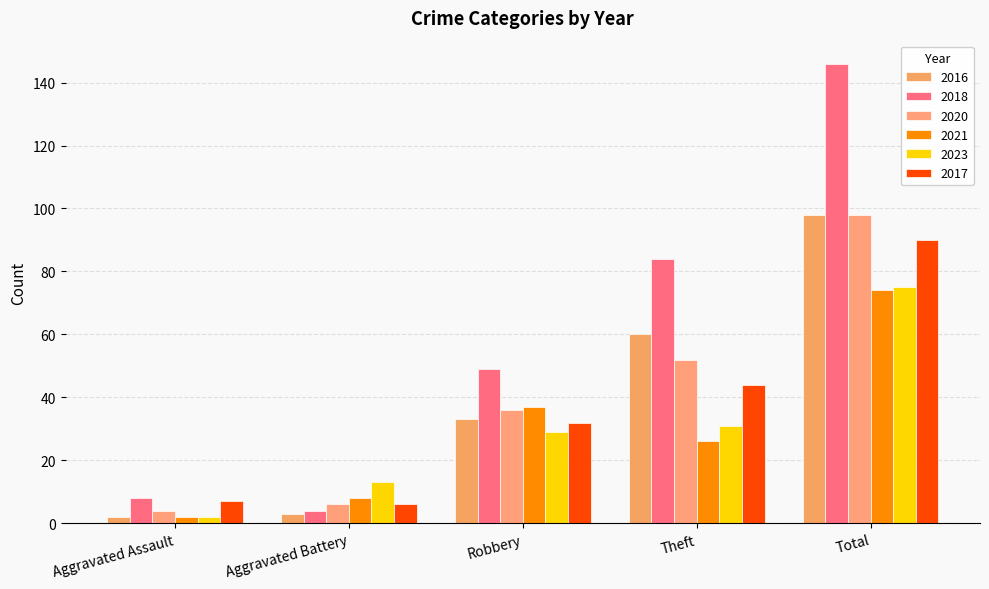

Reading right to left, extract all data points from this chart.

2016: 98	60	33	3	2
2018: 146	84	49	4	8
2020: 98	52	36	6	4
2021: 74	26	37	8	2
2023: 75	31	29	13	2
2017: 90	44	32	6	7